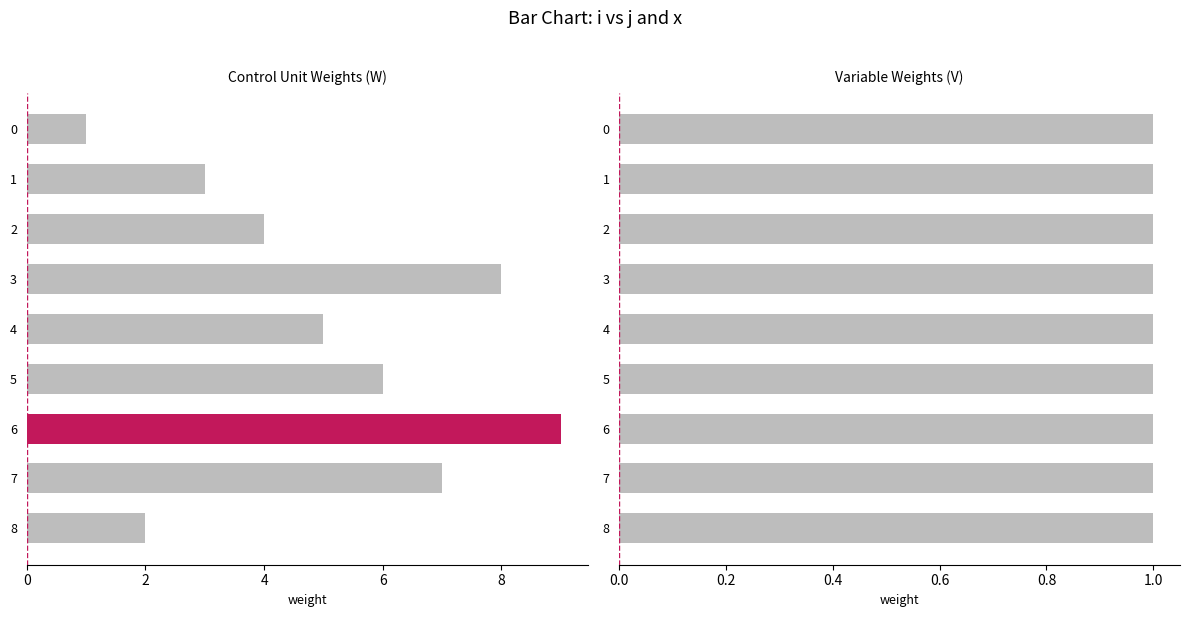

Is it true that j equals 3.4 at 7?

False